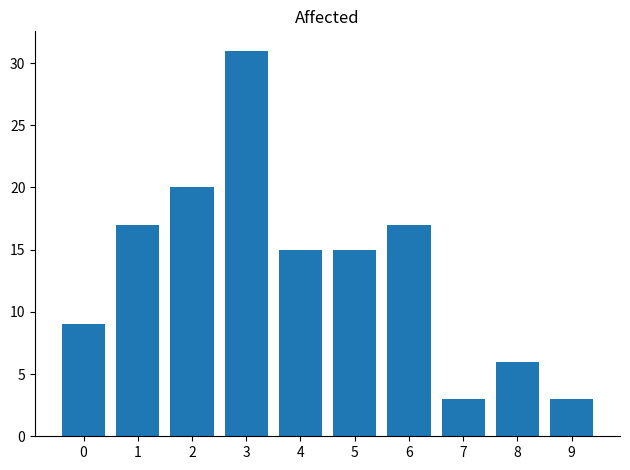

What is the minimum value shown in the chart?

3